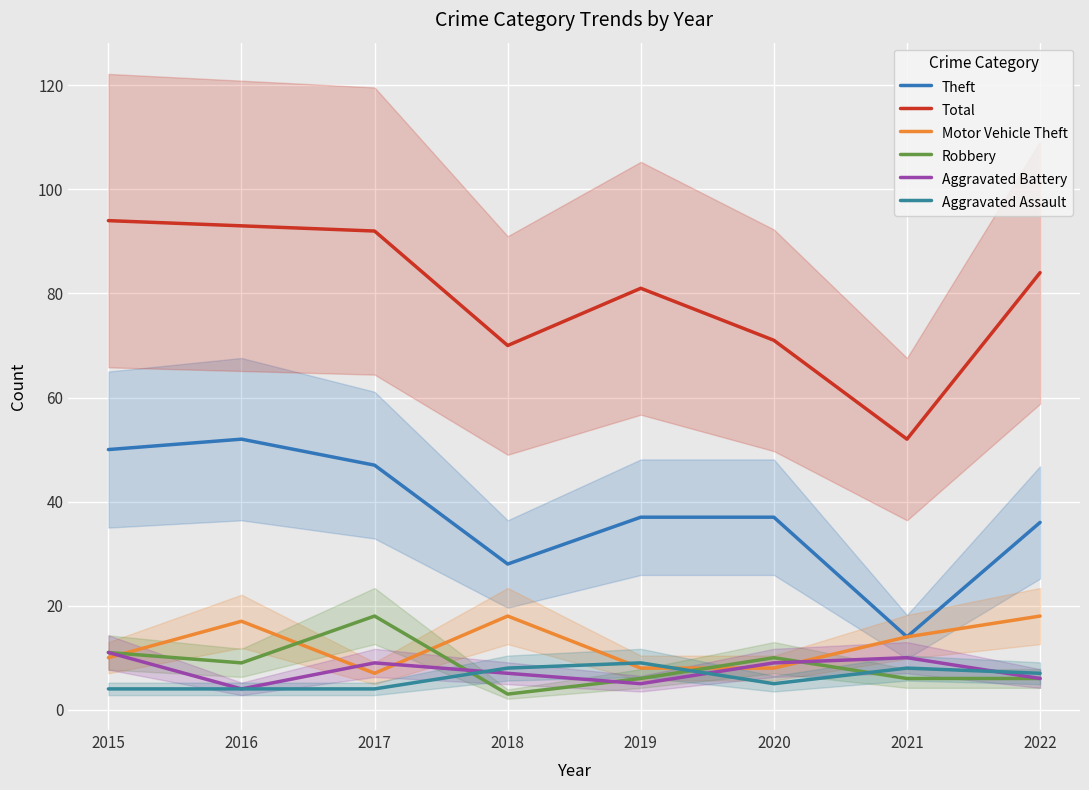

What is the maximum value for Theft?

52